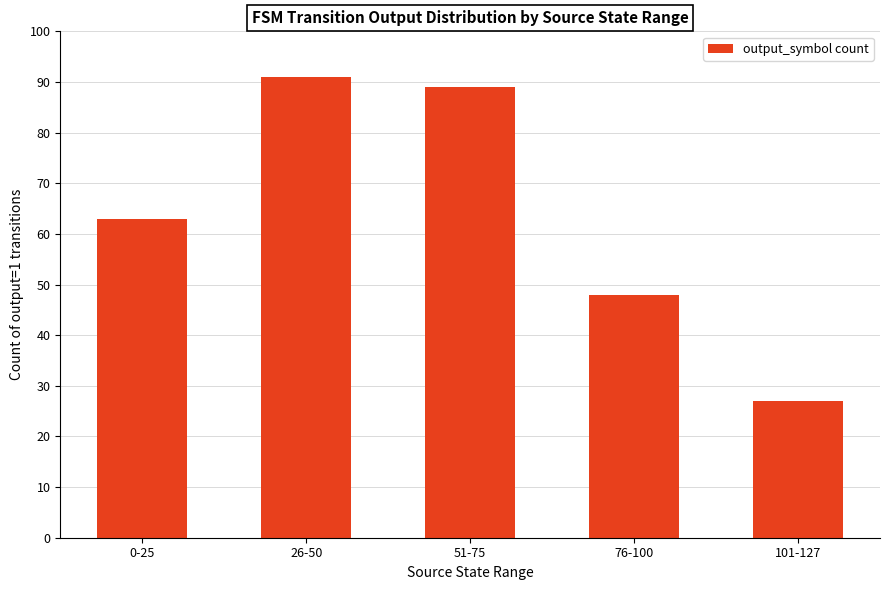

What is the smallest value displayed?

27